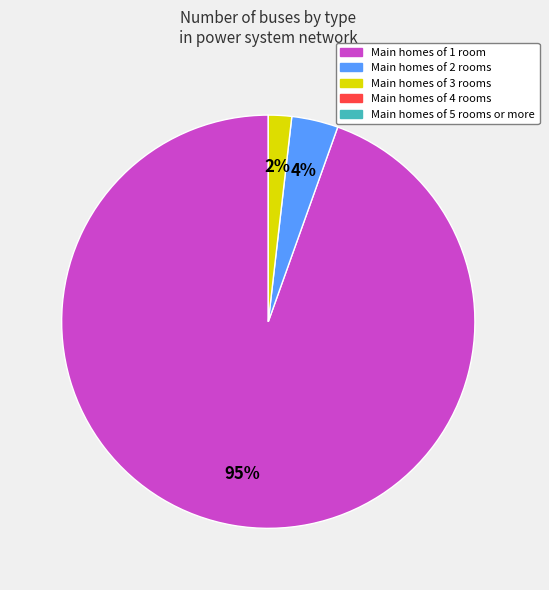

To the nearest percent, what is the average slice percentage?

33%